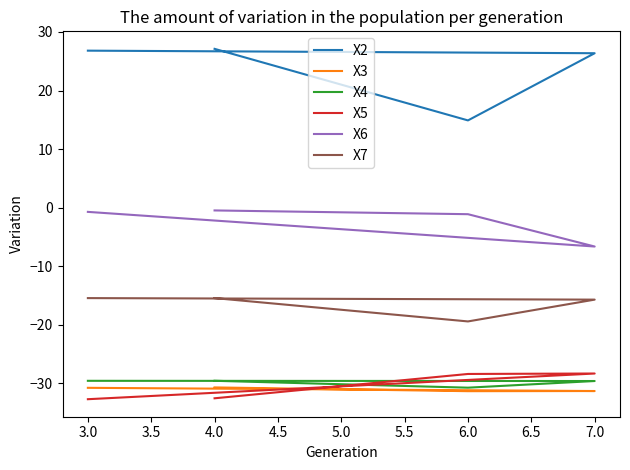

How many lines are shown in the chart?

6